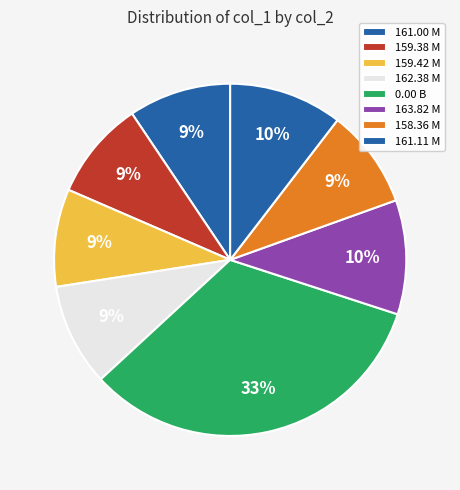

What is the largest slice in the pie chart?

0.00 B